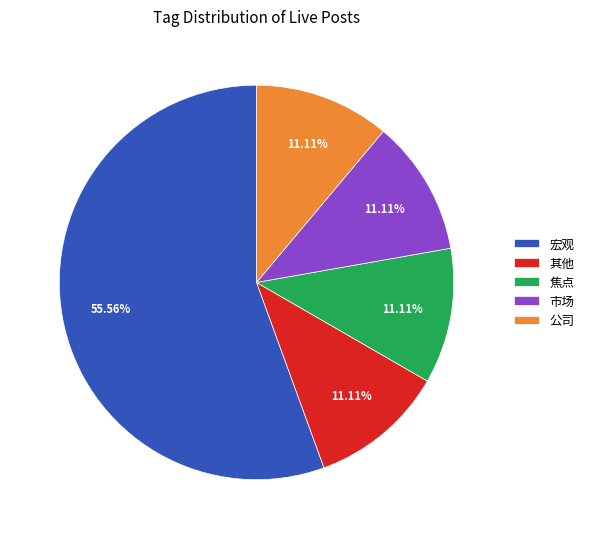

Combined, do 宏观 and 焦点 account for over 50%?

Yes